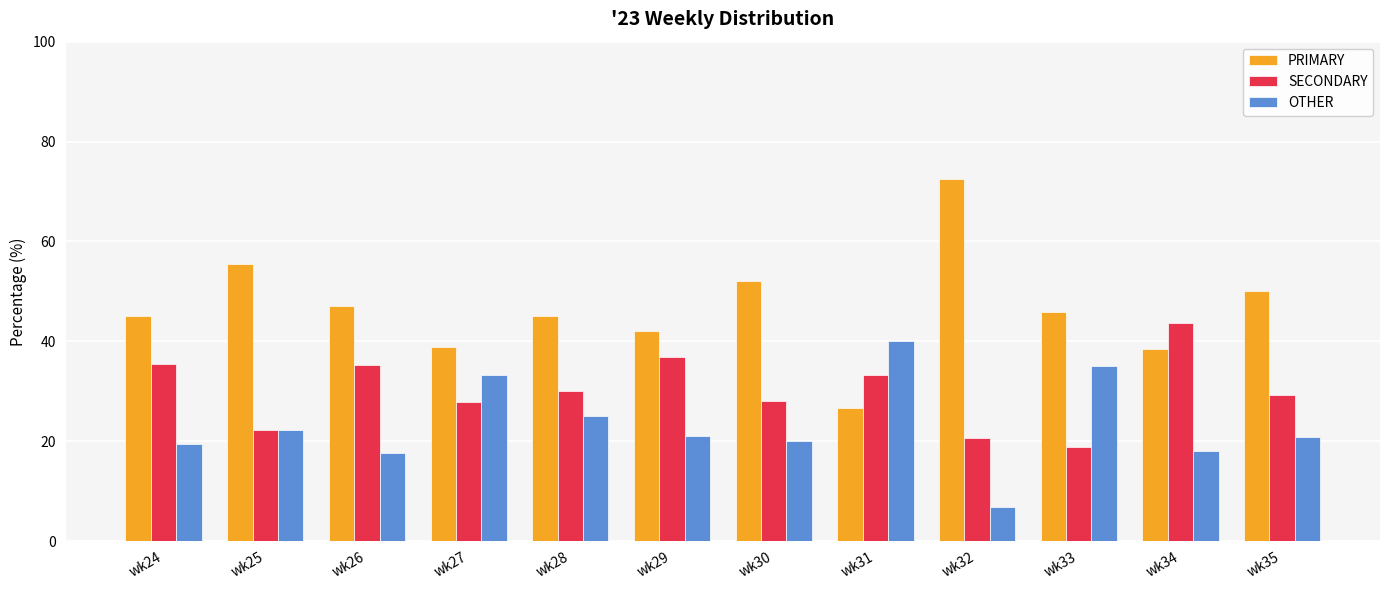

Does the chart contain any negative values?

No